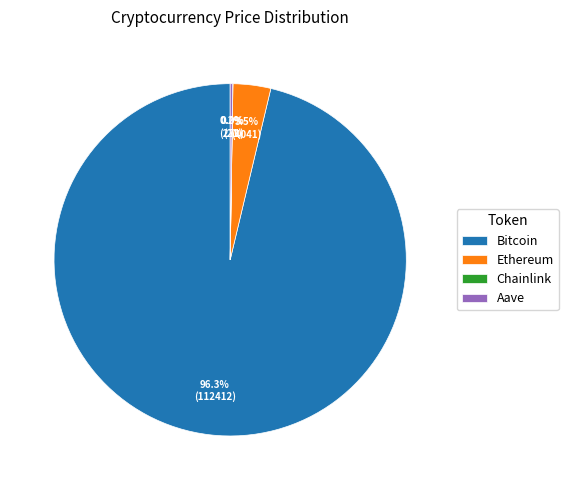

Does Bitcoin account for over 50% of the chart?

Yes